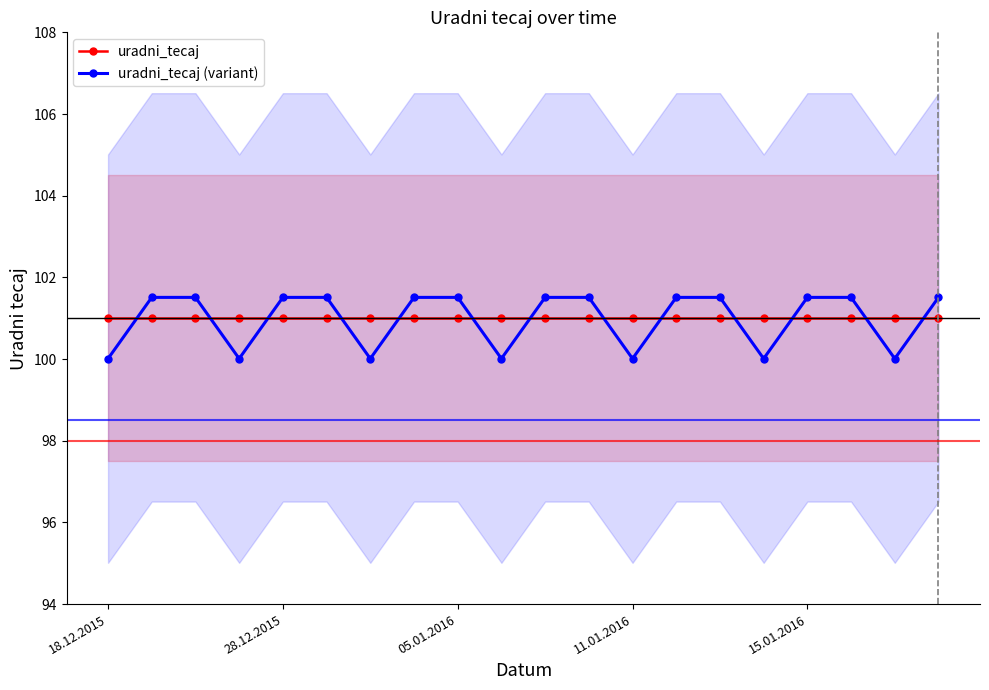

The value of uradni_tecaj at 28.12.2015 is 101.0. True or false?

True